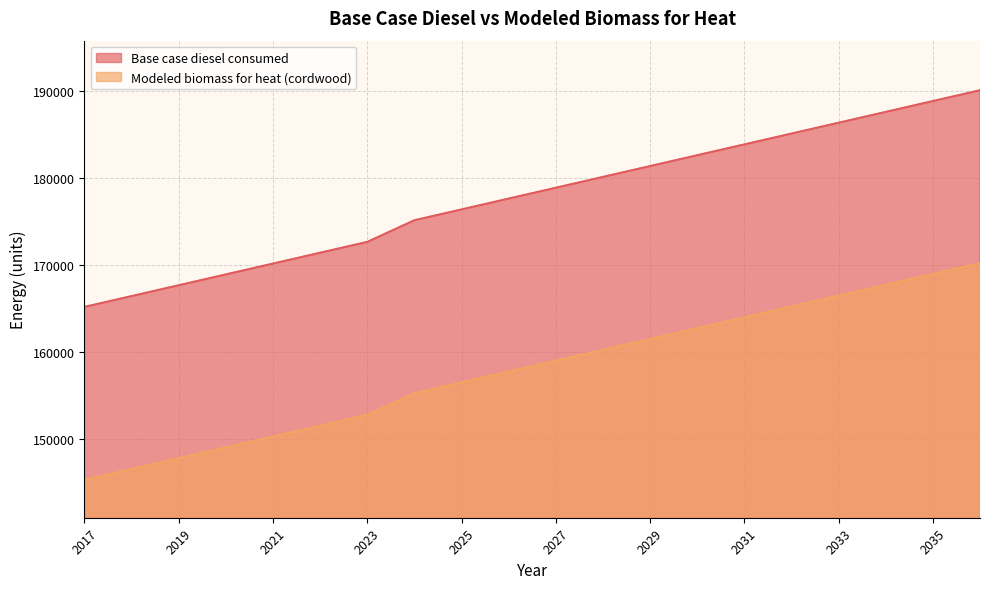

Which series has the largest total across all categories?

Base case diesel consumed